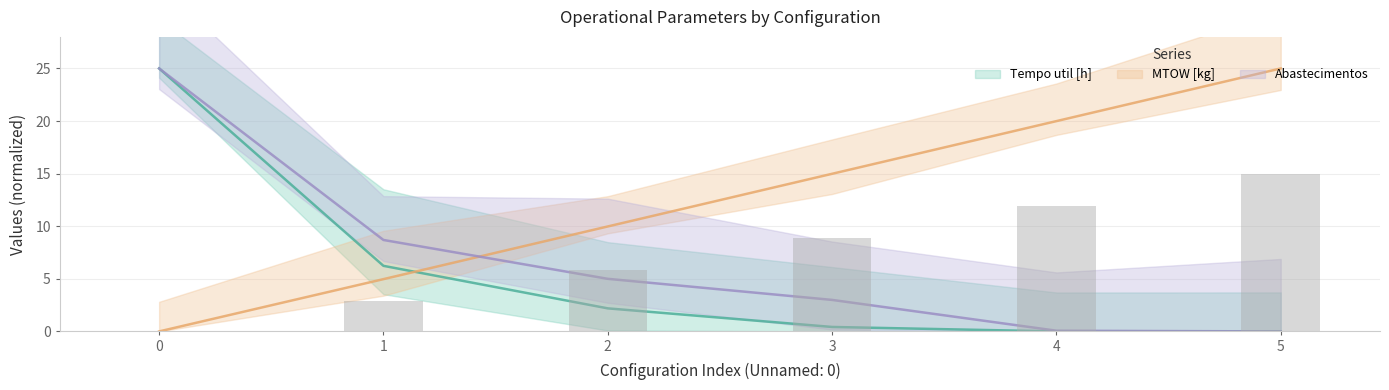

Are the bars grouped side by side (vs. stacked)?

Yes